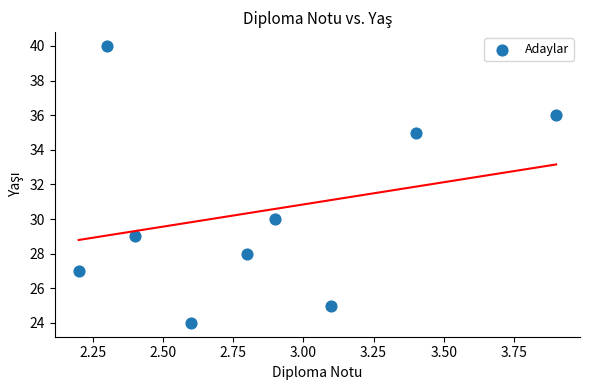

What Y value in the scatter plot is closest to 32?

30